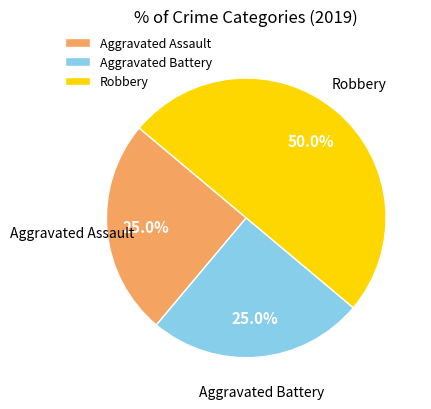

Does Aggravated Battery represent more than half of the total?

No